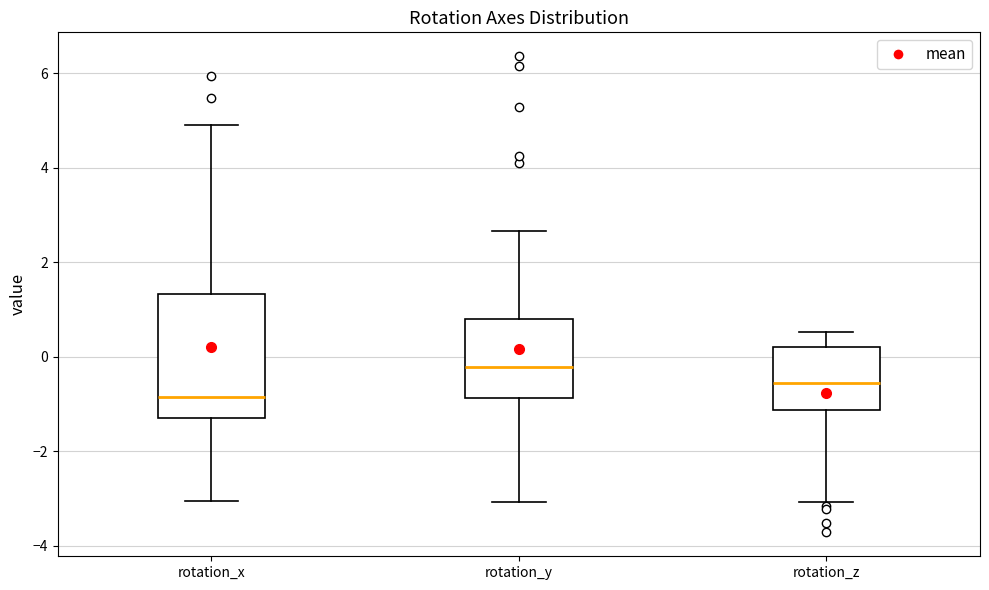

Which box has the lowest median line?

rotation_x